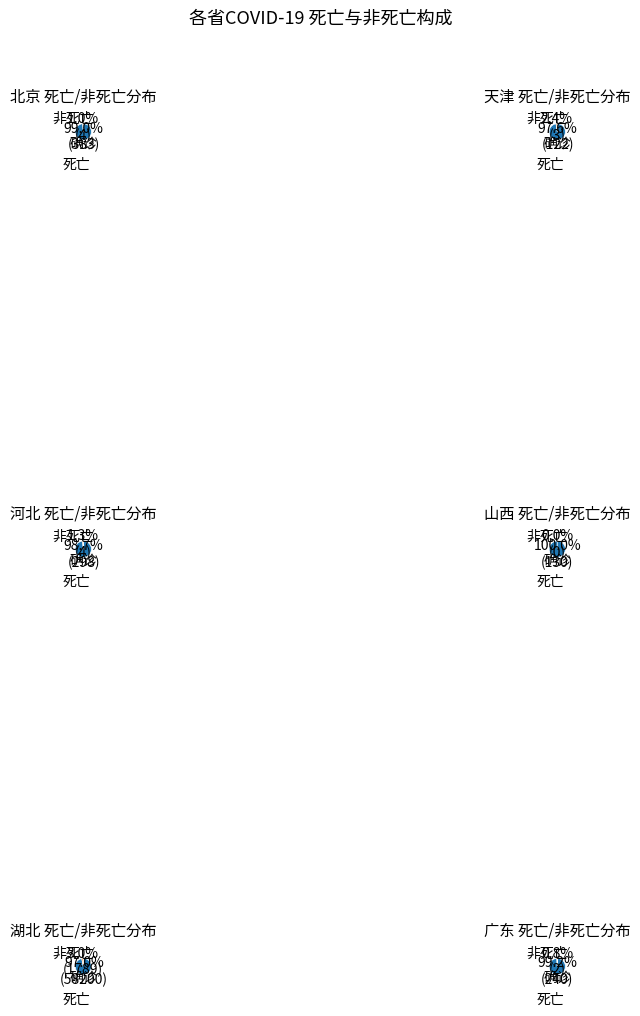

The 12 slice represents 0% of the pie. True or false?

True